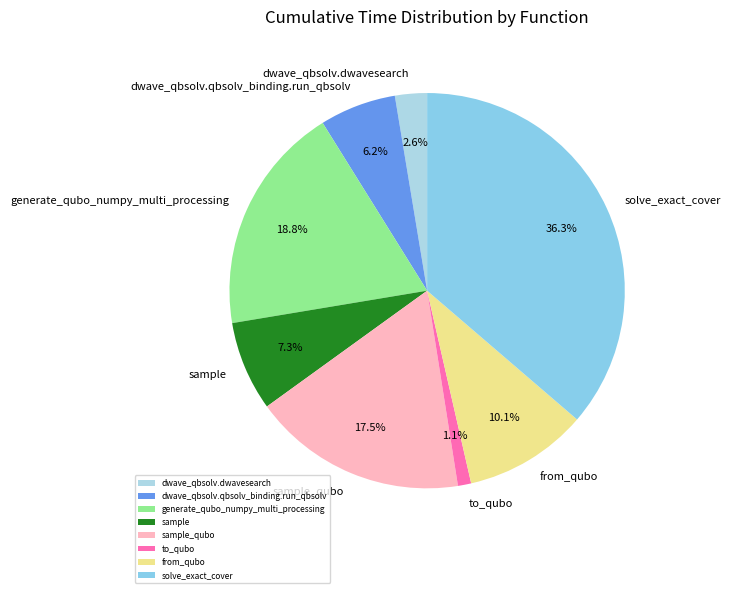

Is there a majority slice in this chart?

No